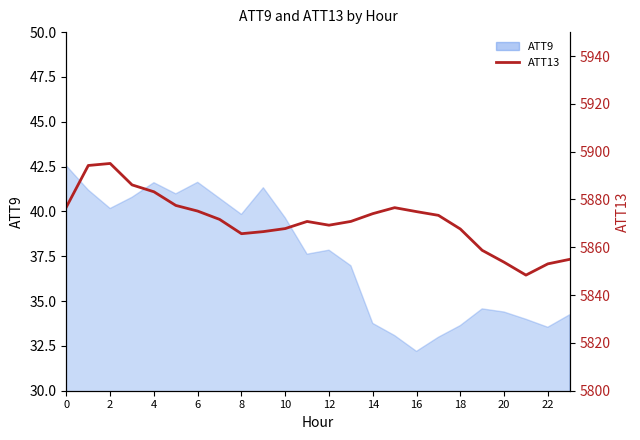

How many lines are shown in the chart?

1